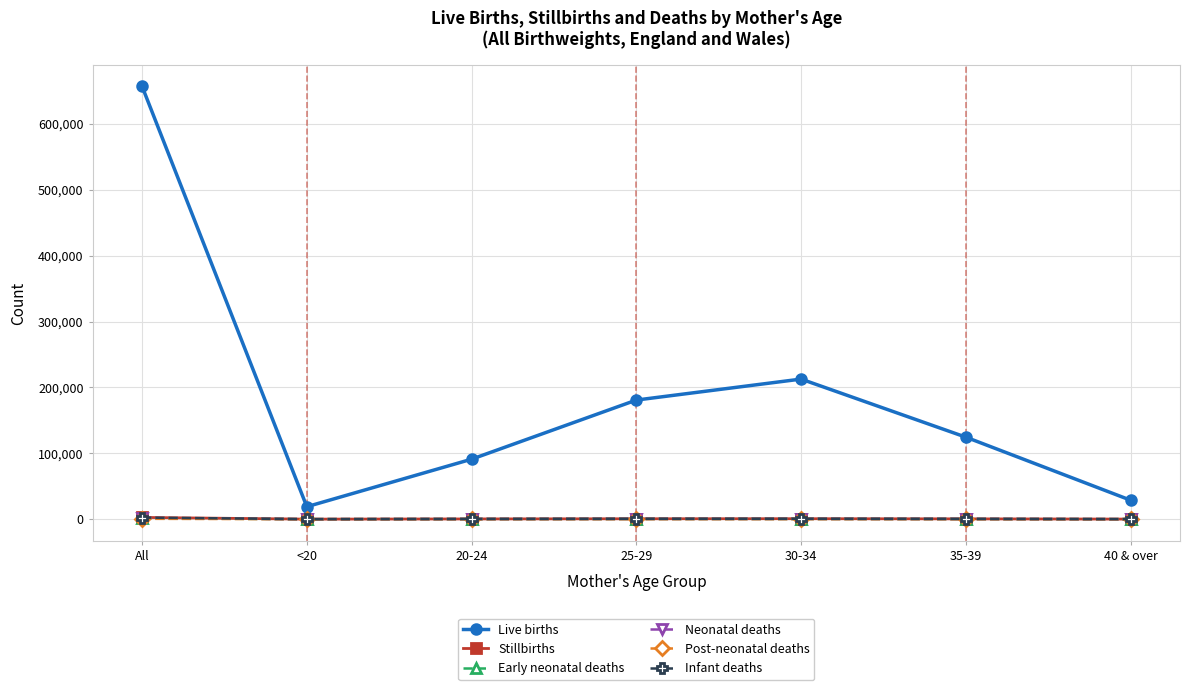

The value of Live births at 35-39 is 210336. True or false?

False